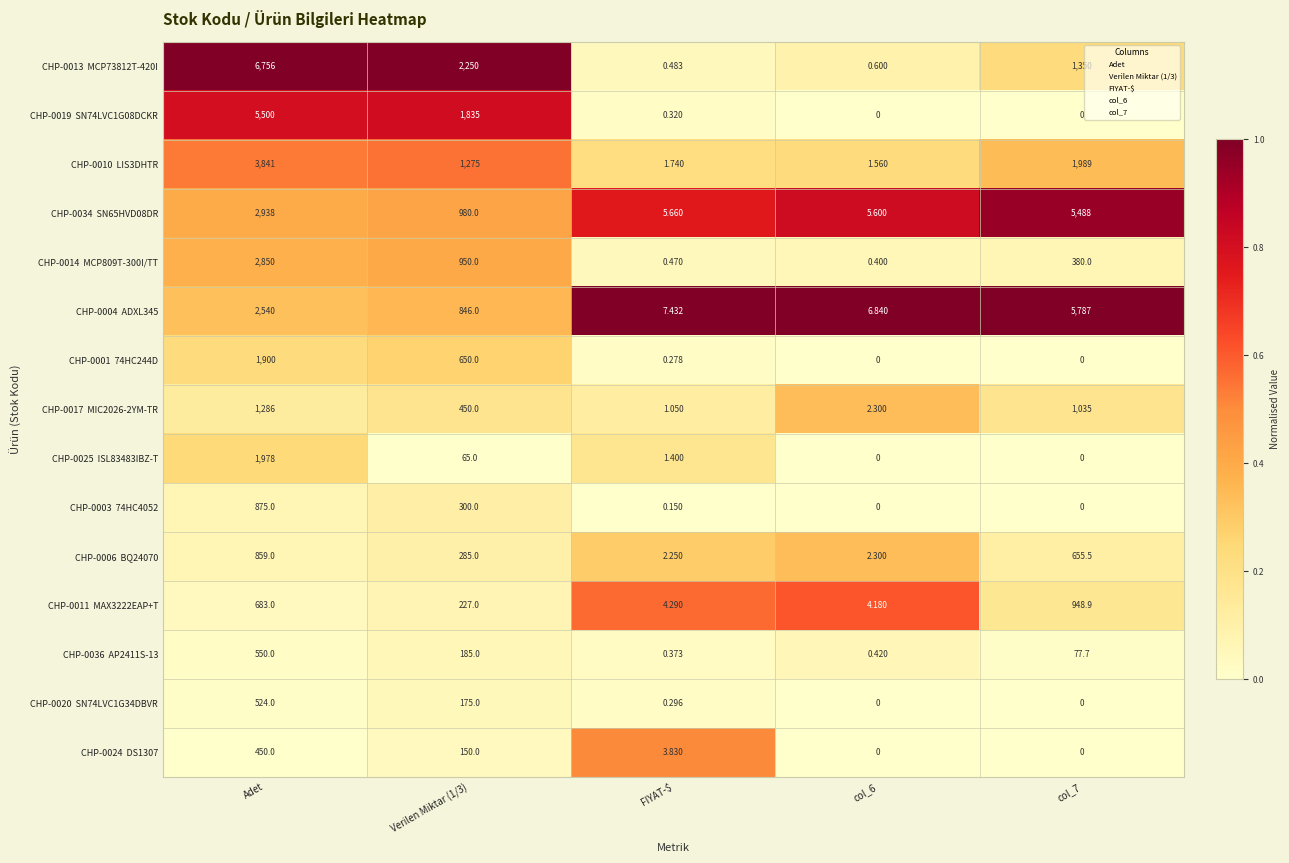

At which category is the sum across all series the highest?

Adet